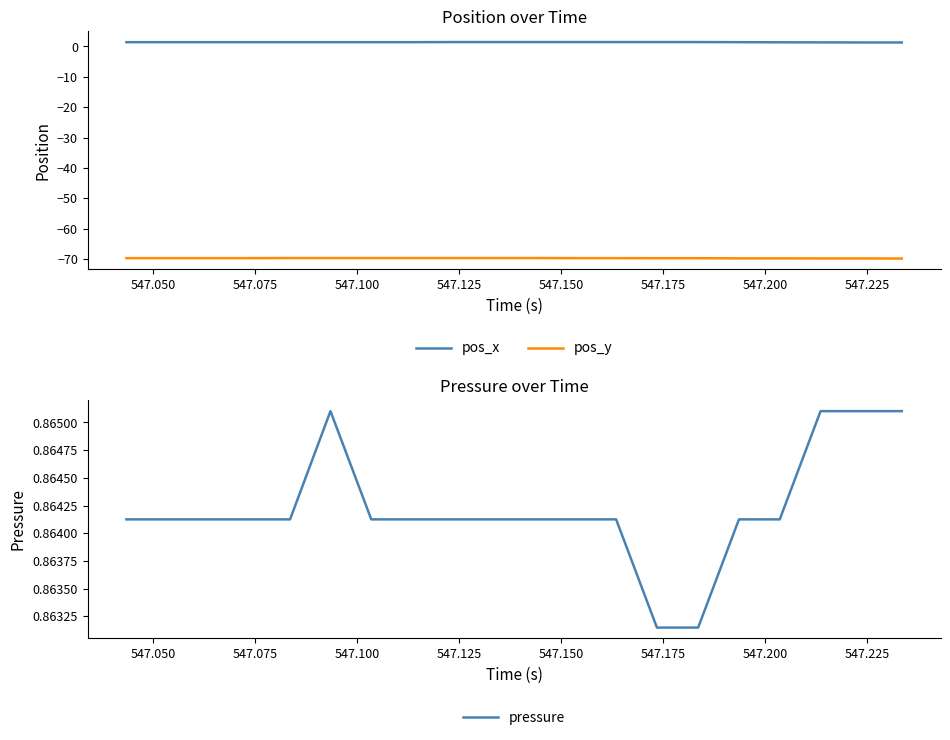

True or false: pos_y and pos_x intersect in this chart.

False